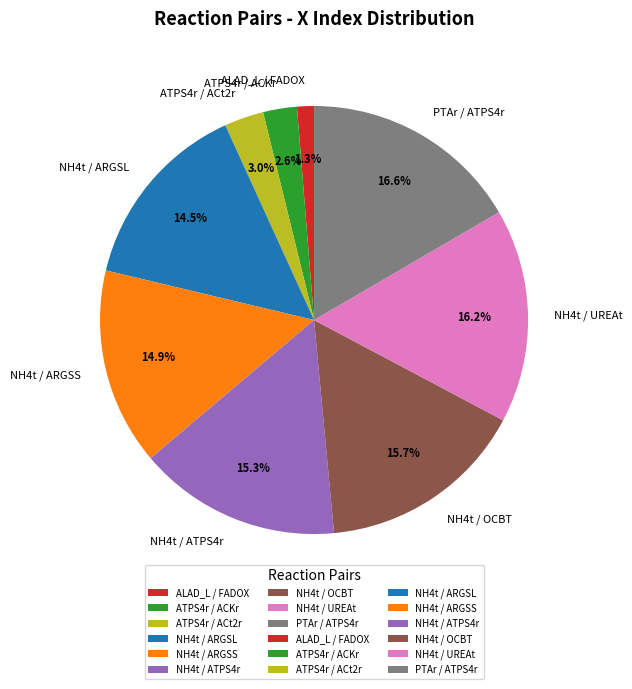

To the nearest percent, what is the difference between the largest and smallest slice percentages?

15%